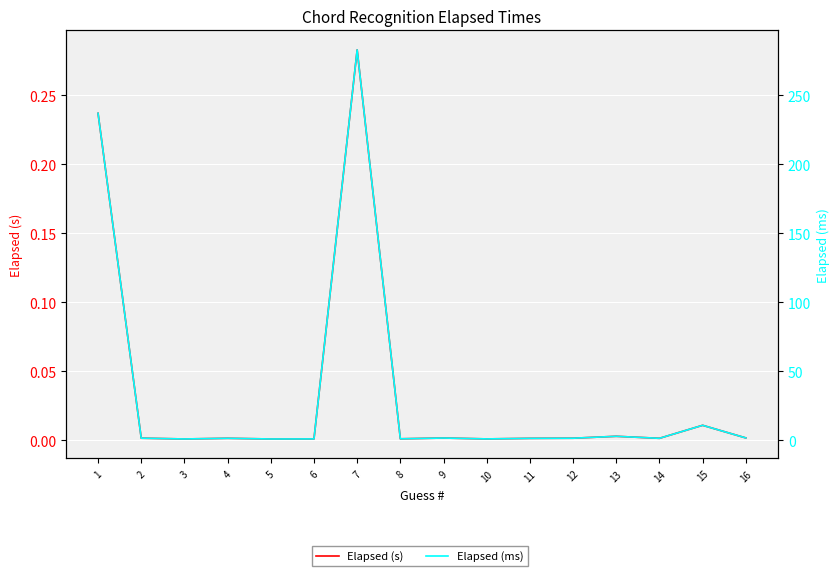

What is the difference between the maximum and minimum values in the Elapsed (ms) series?

282.1